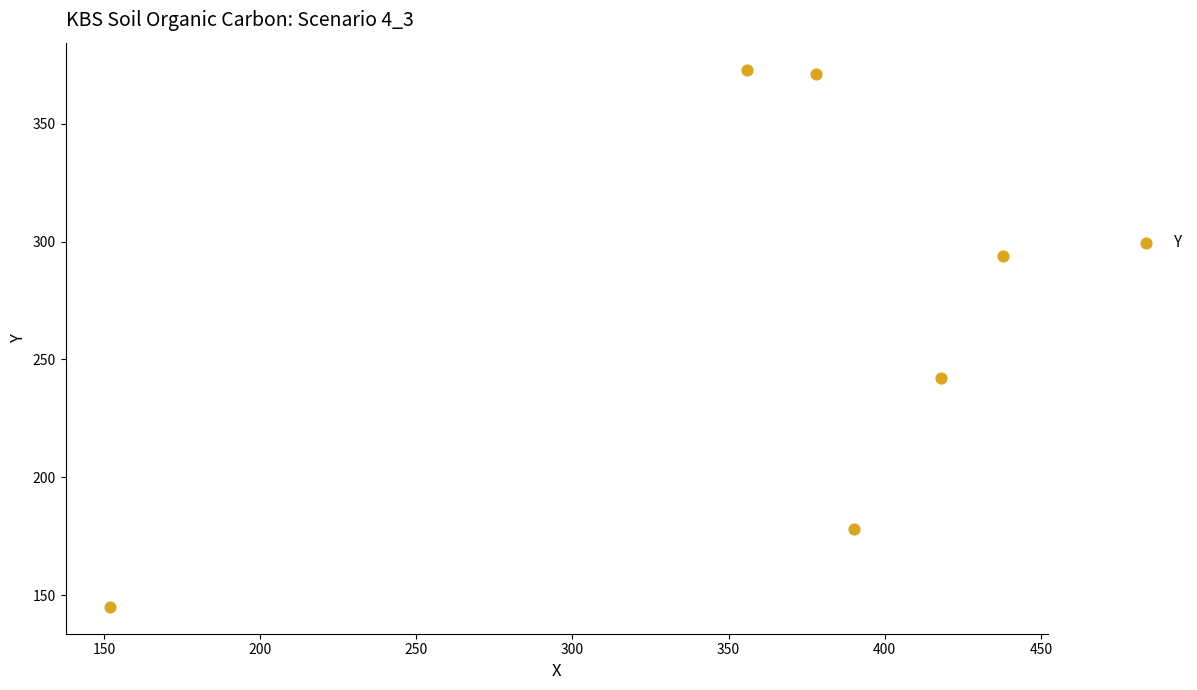

What Y value in the scatter plot is closest to 259?

242